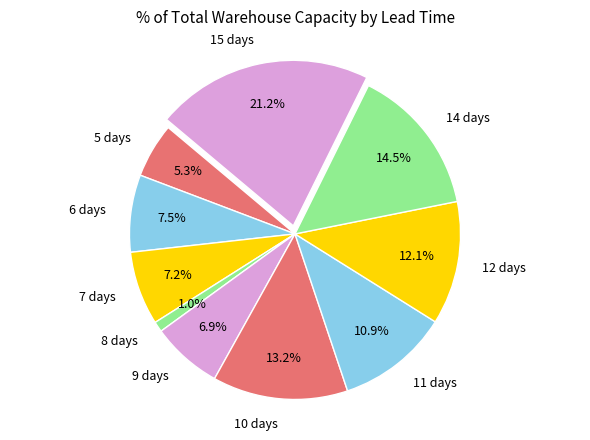

To the nearest percent, what is the difference between the largest and smallest slice percentages?

20%